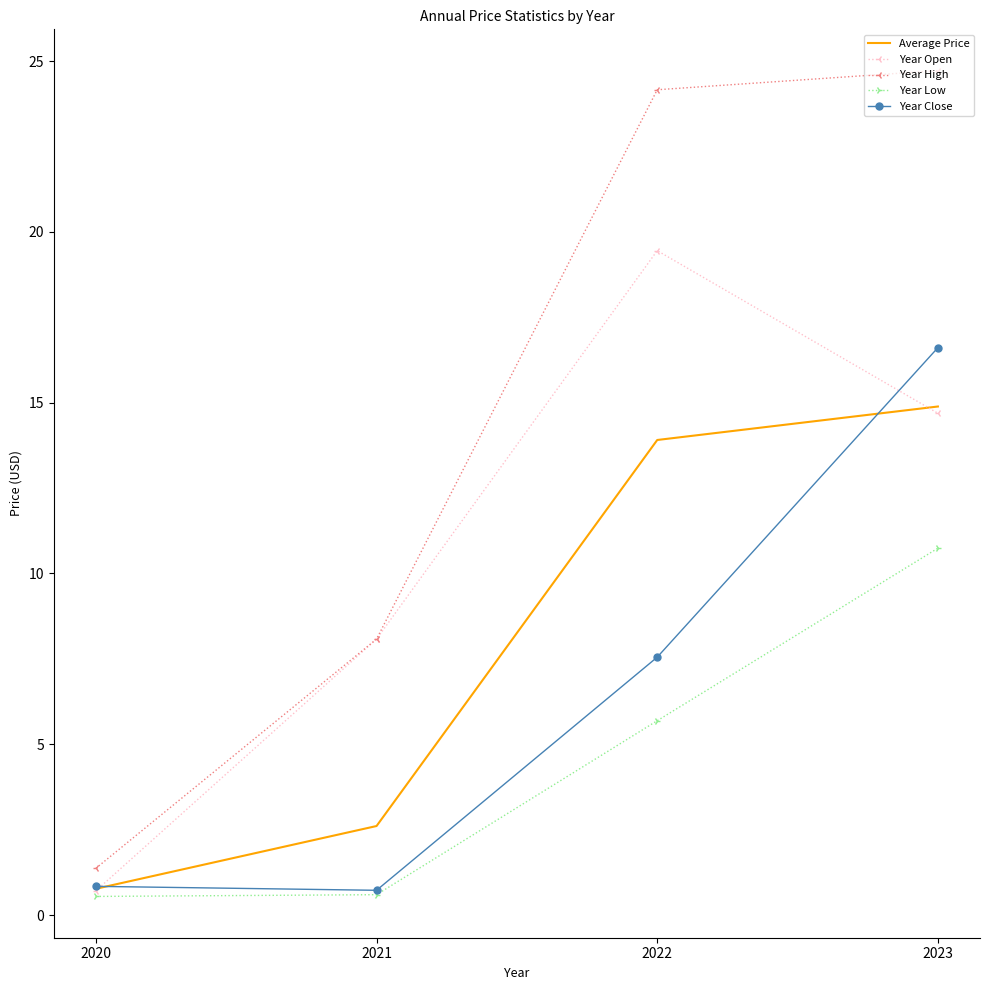

How many values in the Year Low series exceed 5?

2